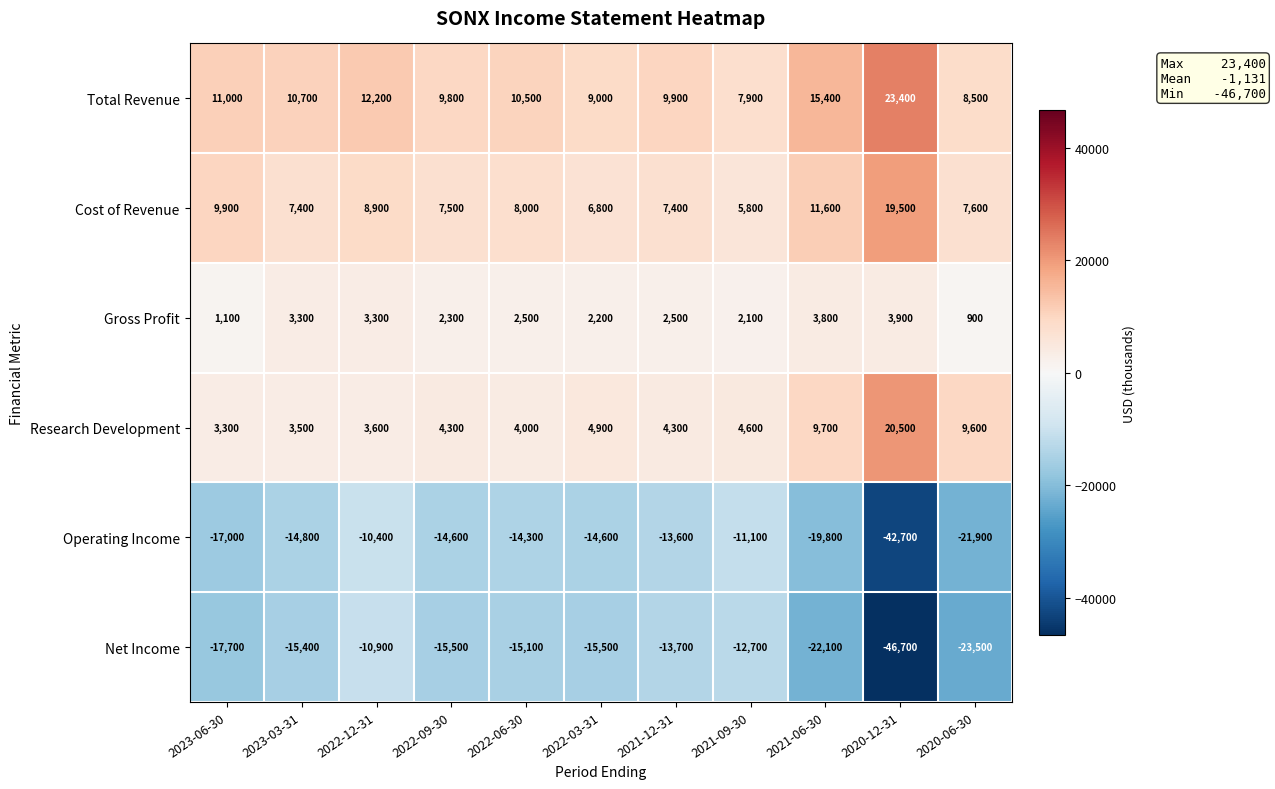

Is the value of Net Income at 2021-12-31 greater than the value of Total Revenue at 2021-12-31?

No